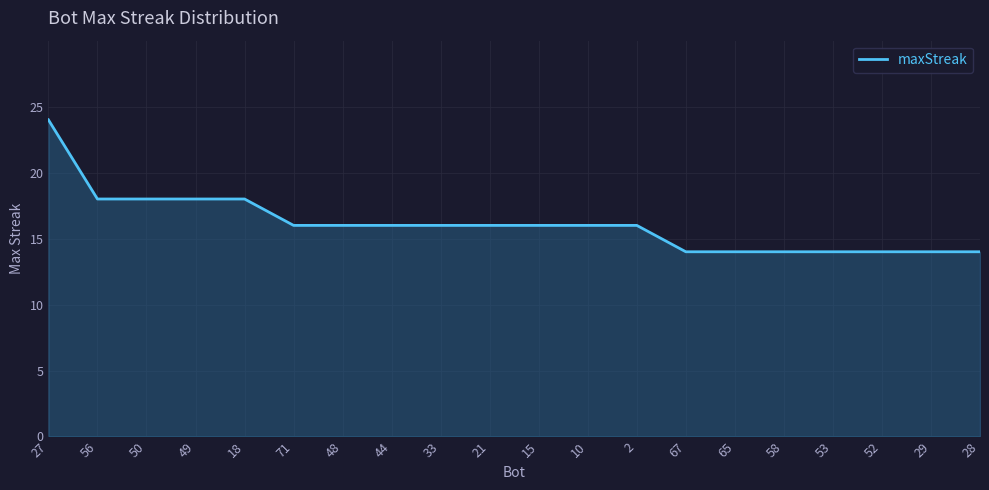

What position from the right is 27?

20